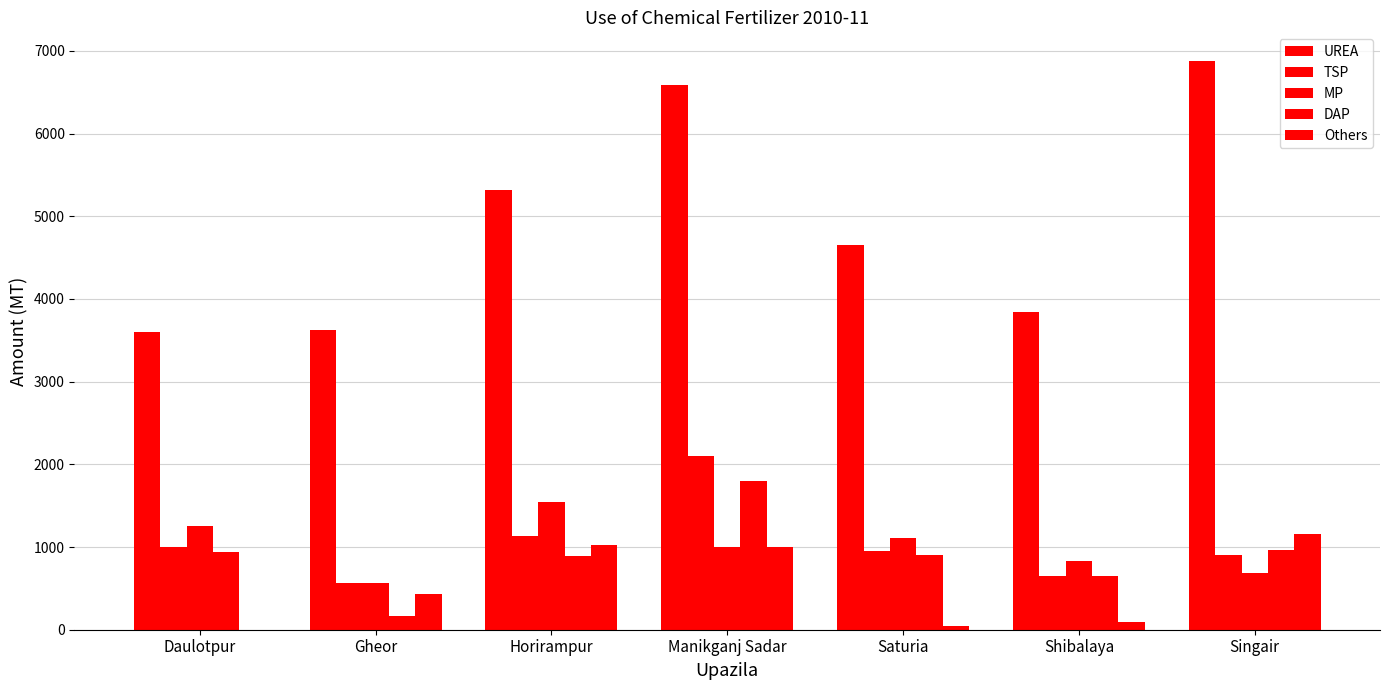

Between Daulotpur and Horirampur, which series saw the biggest shift?

UREA